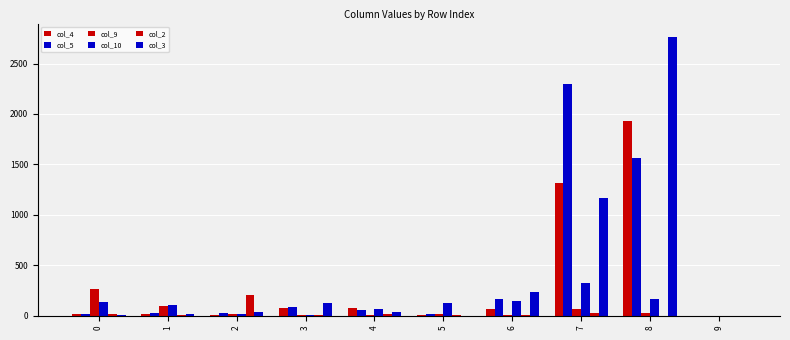

Count the number of categories in the chart.

10